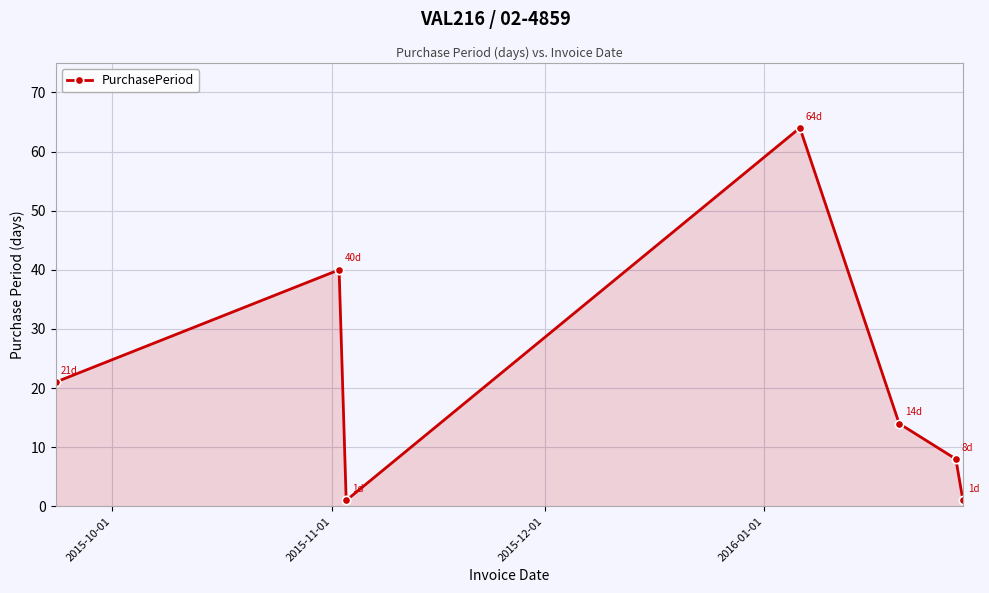

How many data points are less than 14?

3